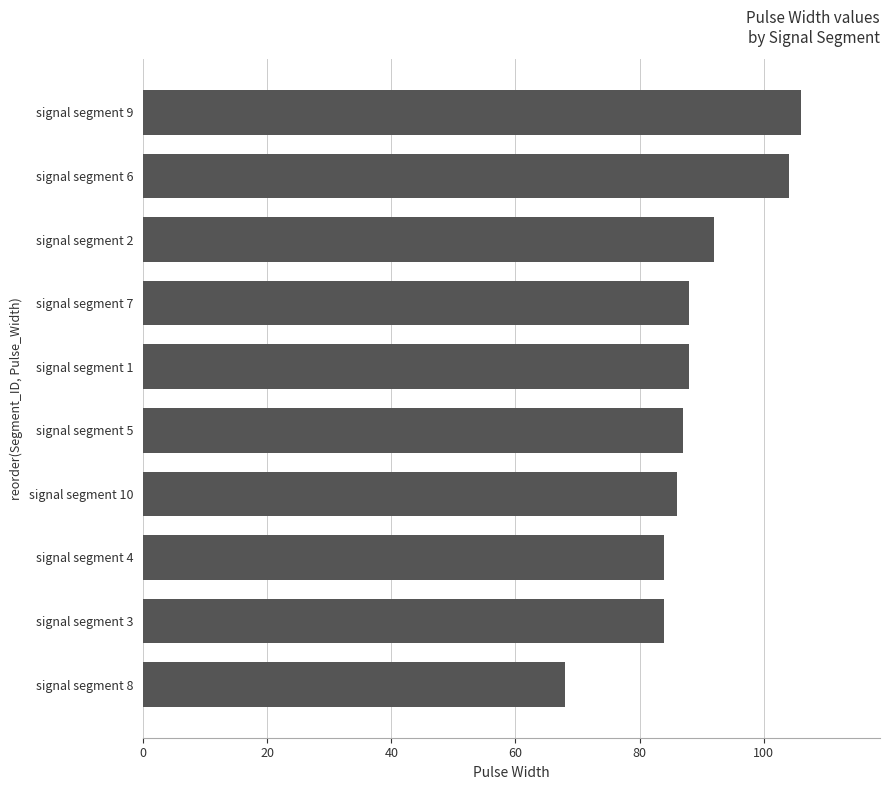

True or false: the data shows 84 at signal segment 3.

True